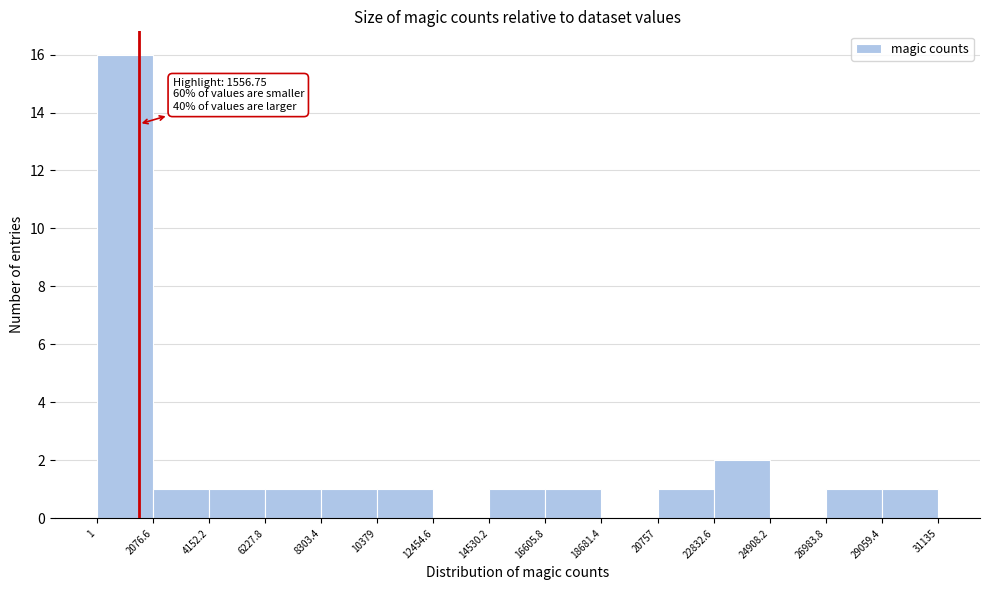

Which range on the x-axis has the tallest bar?

1 to 2076.6